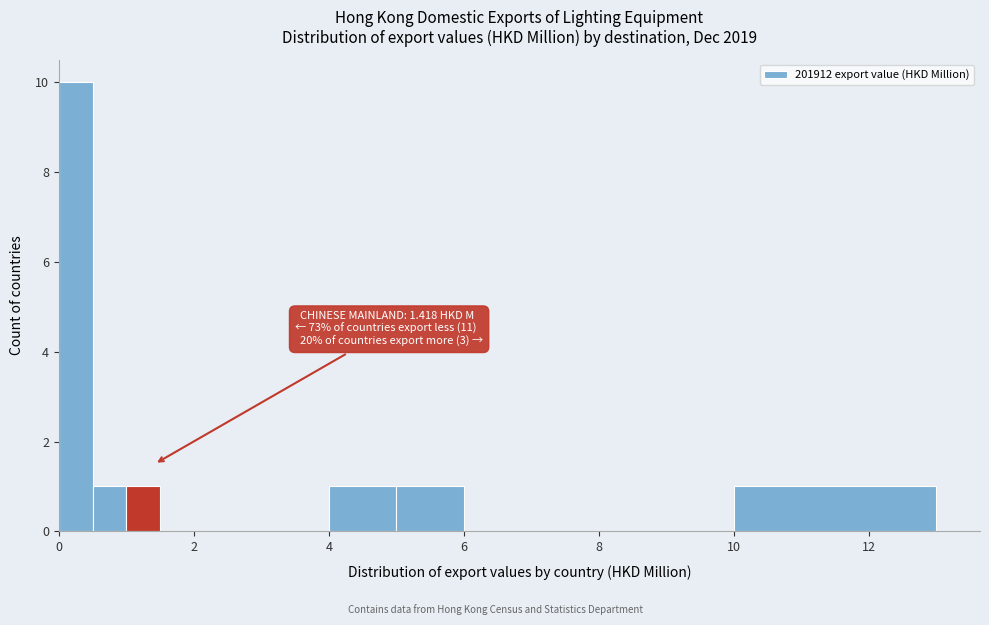

Read against the x-axis, roughly where is the centre of the tallest bar?

0.2